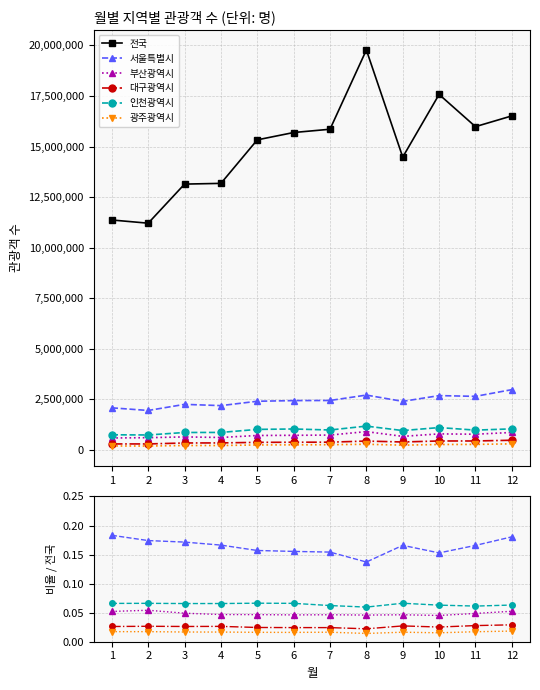

True or false: 대구광역시 and 서울특별시 intersect in this chart.

False